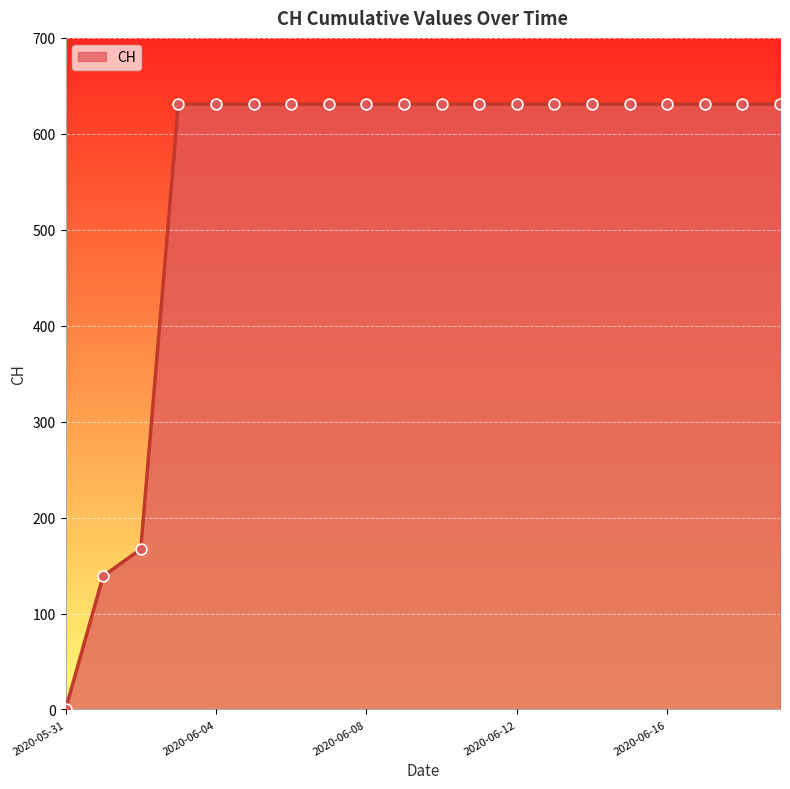

What is the difference between the maximum and minimum values?

631